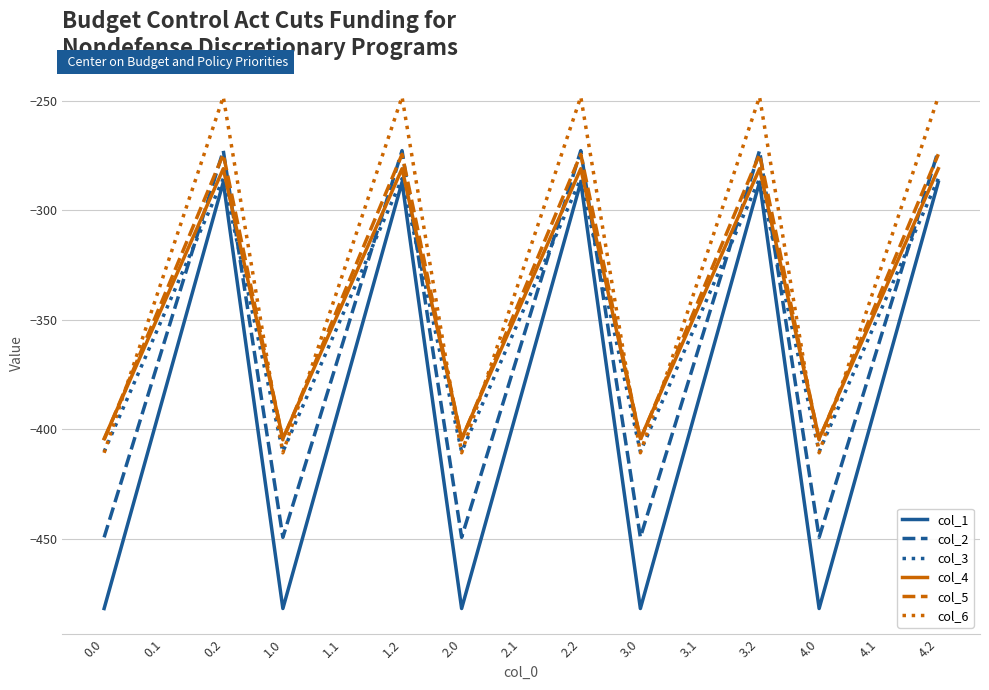

What is the spread (max minus min) of values at 3.0?

77.6